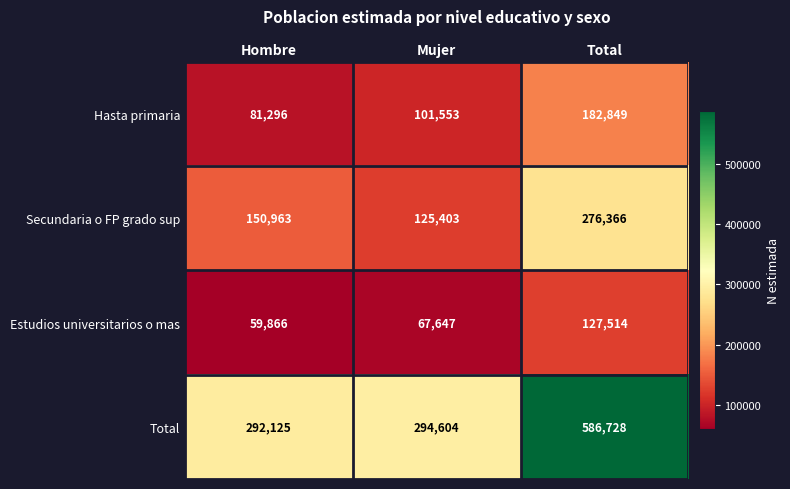

What is the greatest value displayed?

586728